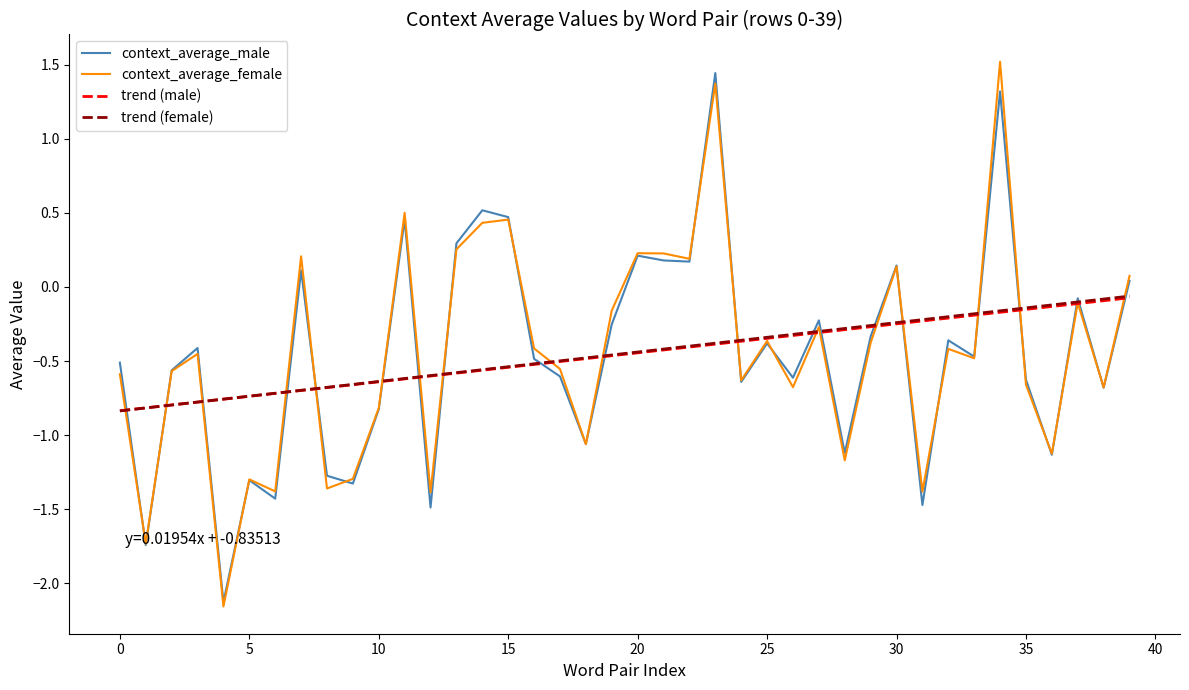

Is this an area chart (filled region under the line)?

No